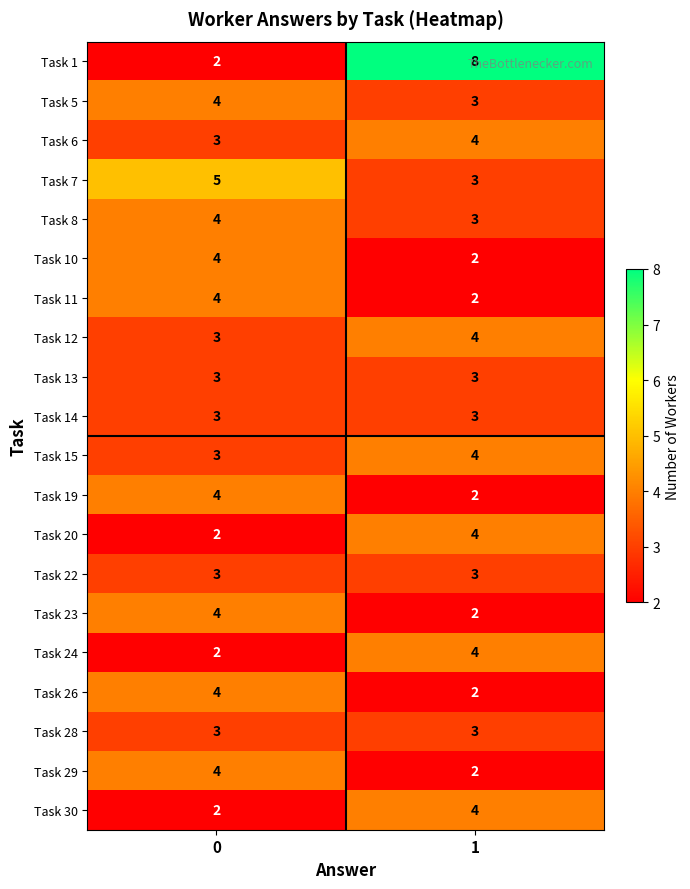

What is the average value of the Task 8 series?

4